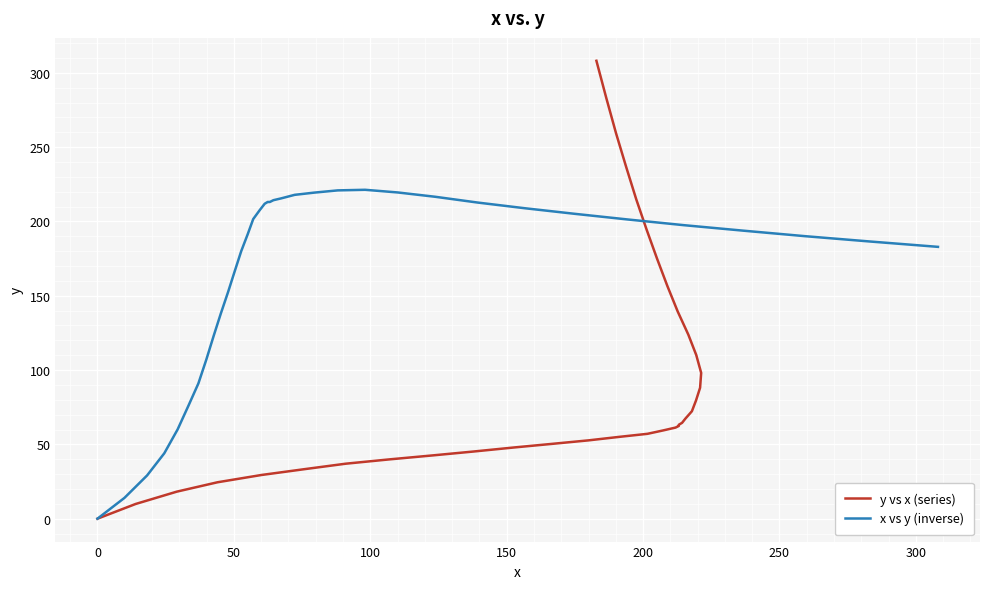

List the series in order of their overall mean, highest first.

x vs y (inverse), y vs x (series)